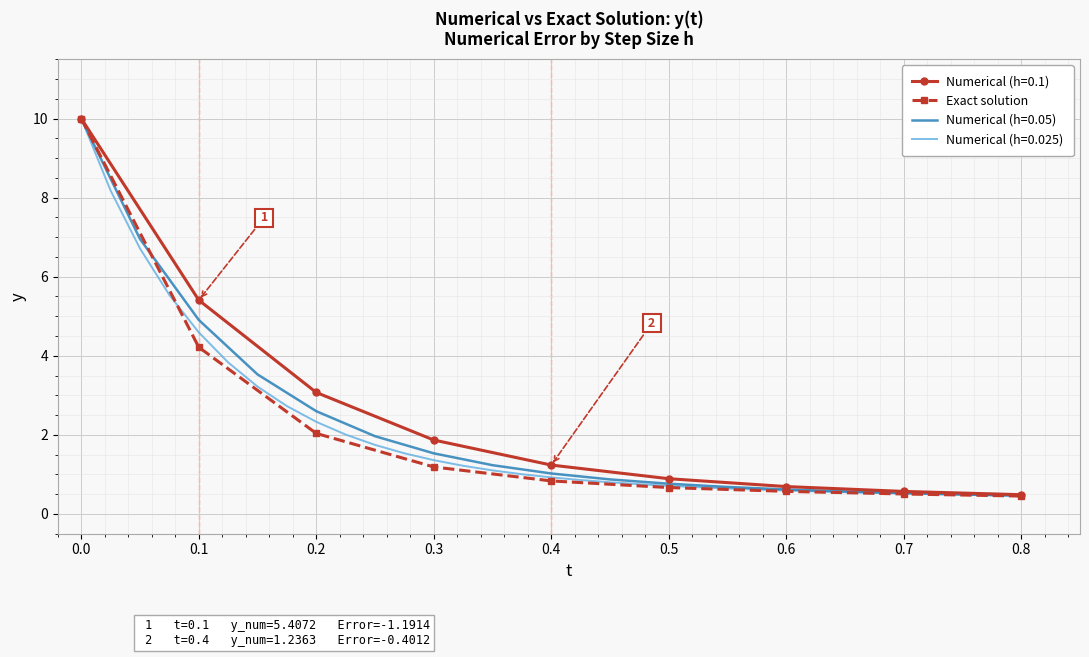

Is the value of Numerical (h=0.1) at 0.8 greater than the value of Exact solution at 0.1?

No